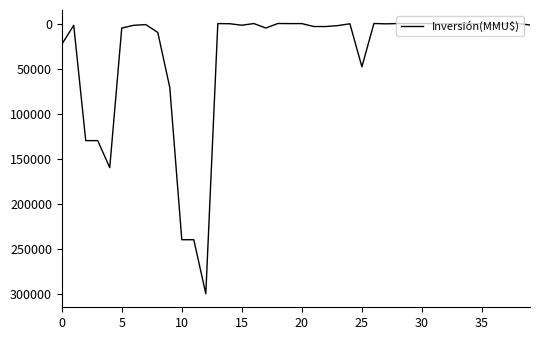

What is the difference between the maximum and minimum values?

300000